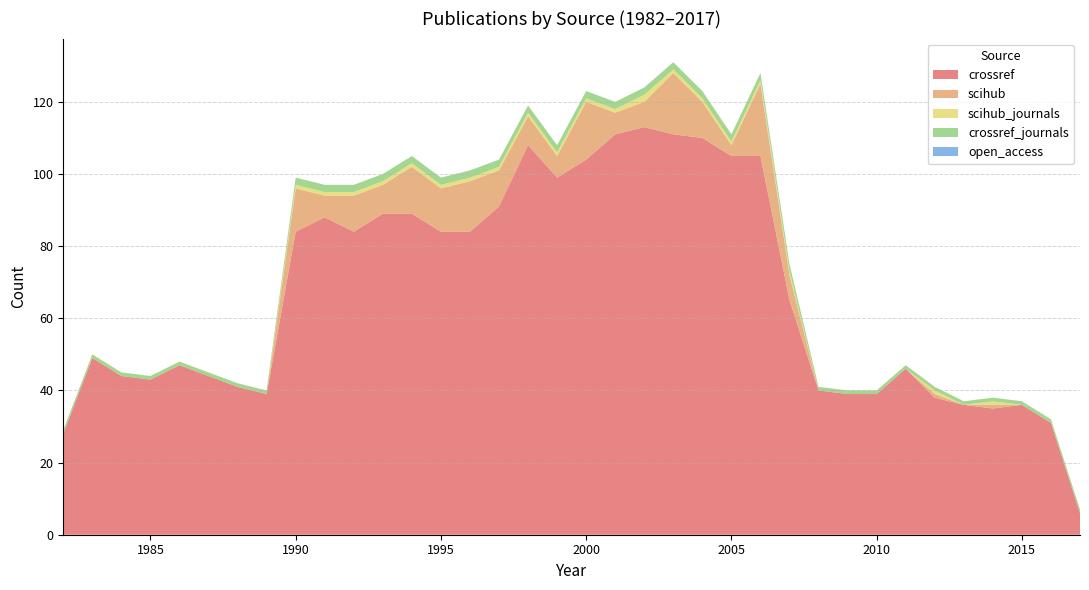

Reading left to right, transcribe all the data shown in this chart.

crossref: 28	49	44	43	47	44	41	39	84	88	84	89	89	84	84	91	108	99	104	111	113	111	110	105	105	65	40	39	39	46	38	36	35	36	31	6
scihub: 0	0	0	0	0	0	0	0	12	6	10	8	13	12	14	10	8	6	16	6	7	17	10	3	20	7	0	0	0	0	1	0	1	0	0	0
scihub_journals: 0	0	0	0	0	0	0	0	1	1	1	1	1	1	1	1	1	1	1	1	2	1	1	1	1	1	0	0	0	0	1	0	1	0	0	0
crossref_journals: 1	1	1	1	1	1	1	1	2	2	2	2	2	2	2	2	2	2	2	2	2	2	2	2	2	2	1	1	1	1	1	1	1	1	1	1
open_access: 0	0	0	0	0	0	0	0	0	0	0	0	0	0	0	0	0	0	0	0	0	0	0	0	0	0	0	0	0	0	0	0	0	0	0	0